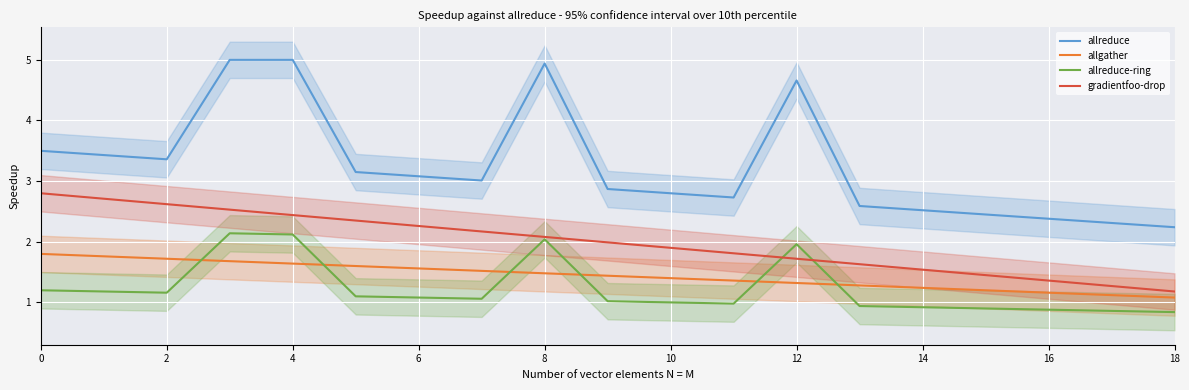

How many data points in allreduce are above 3?

10